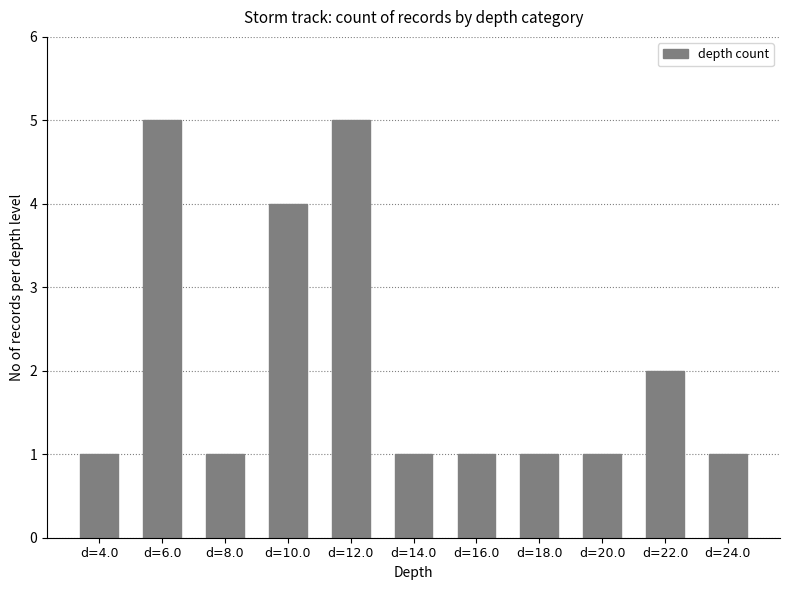

The value at d=4.0 is 1. True or false?

True